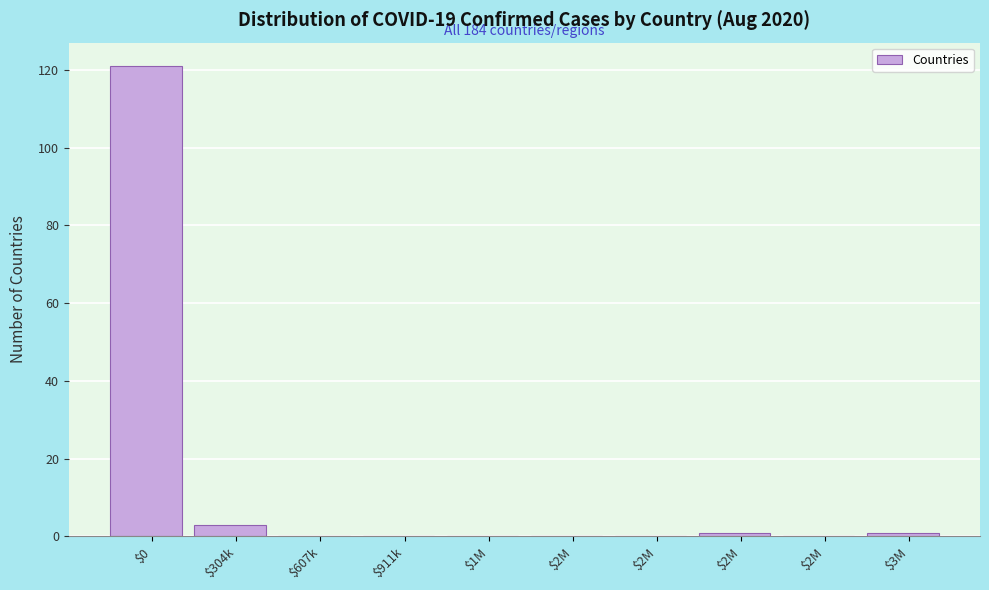

How many series are shown in this chart?

1